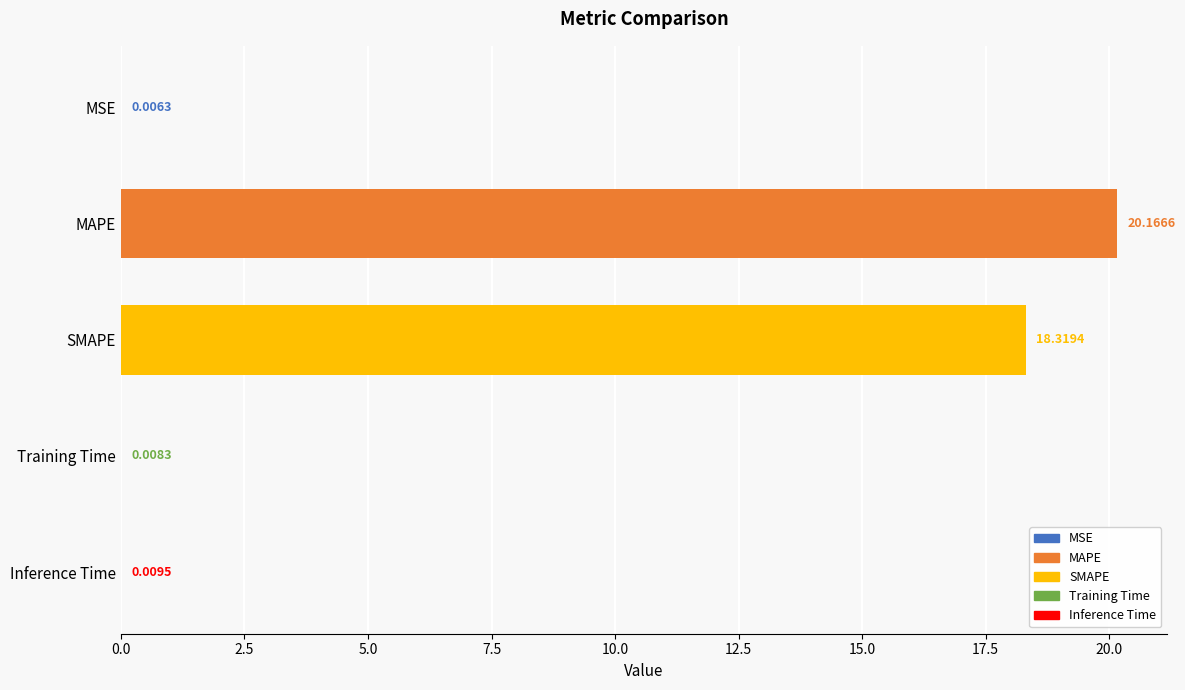

Where is the data nearest to the value 10?

SMAPE